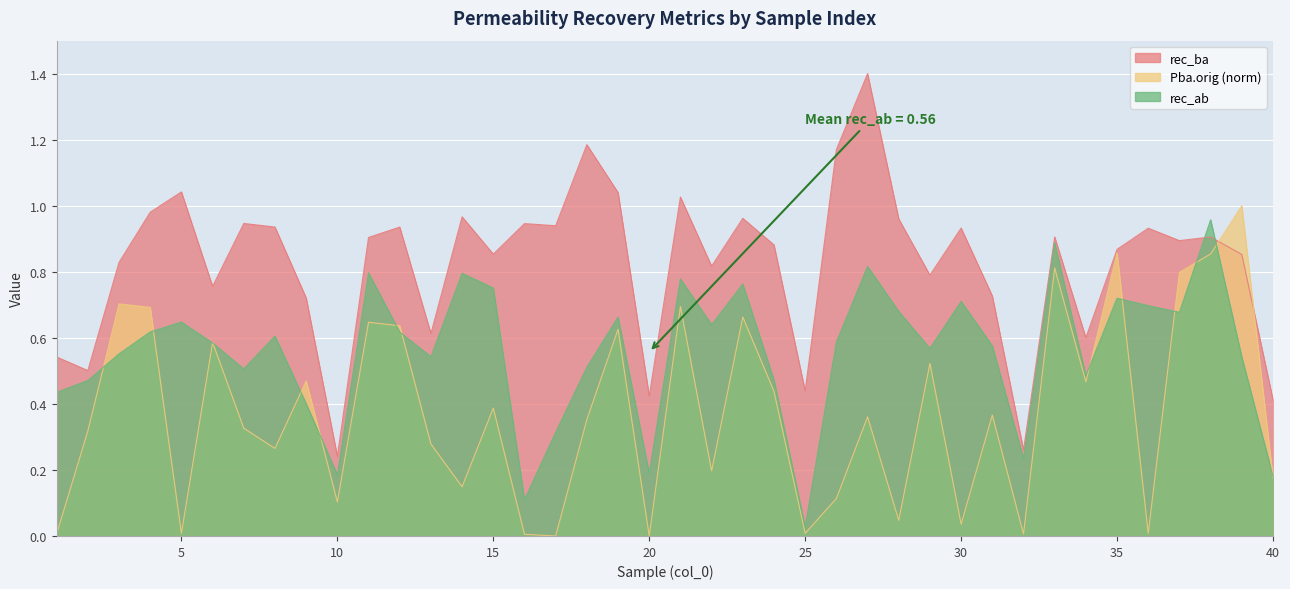

Which series has the largest total across all categories?

rec_ba